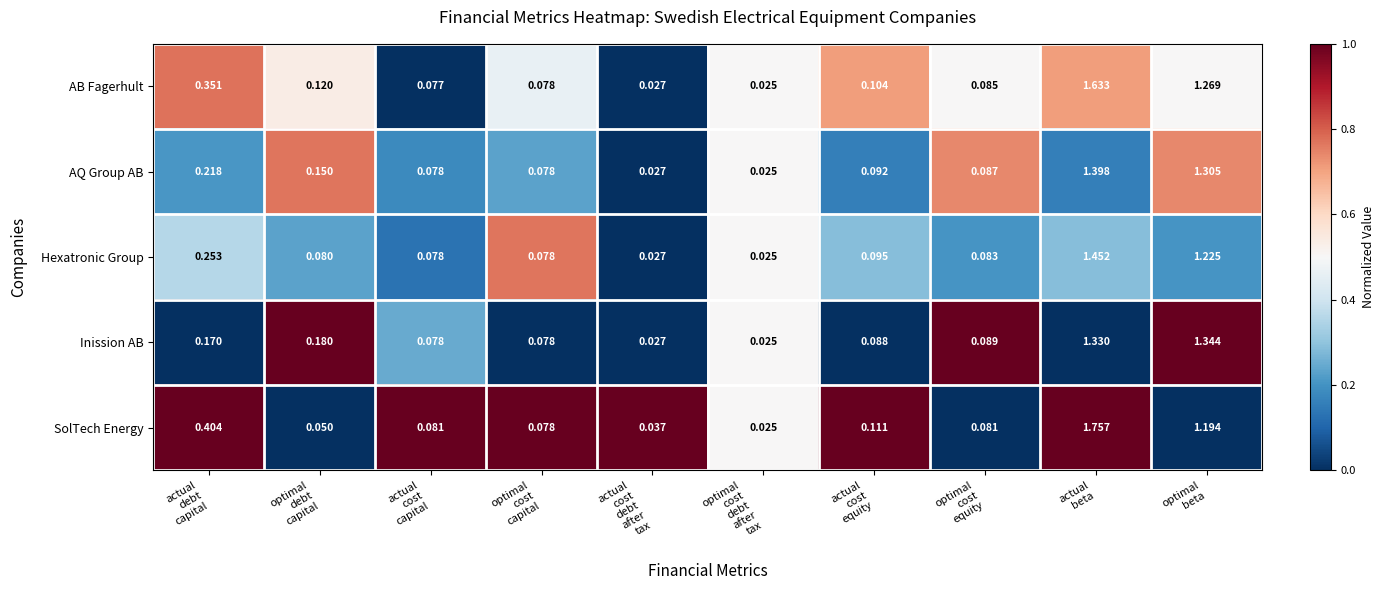

Which series has the largest range (max minus min)?

SolTech Energy